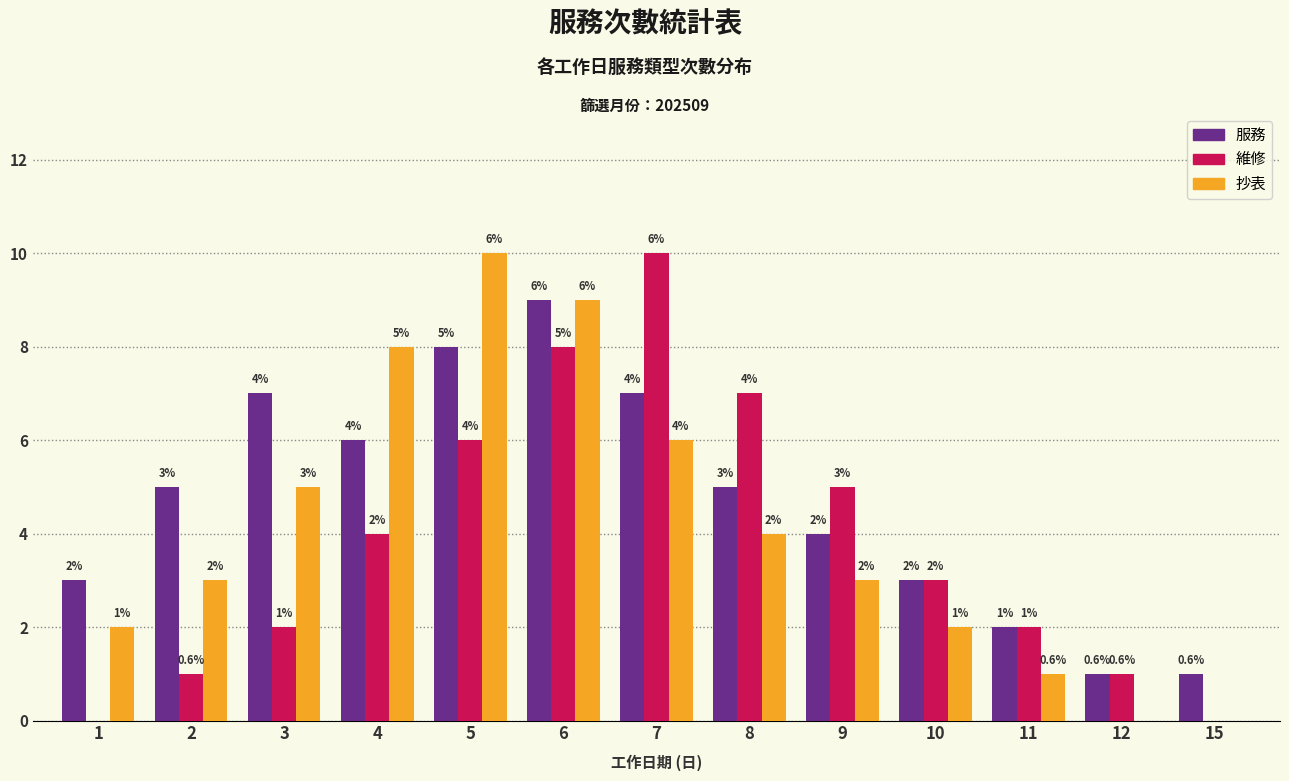

Reading left to right, what are all the values shown in this chart?

服務: 1=3	2=5	3=7	4=6	5=8	6=9	7=7	8=5	9=4	10=3	11=2	12=1	15=1
維修: 1=0	2=1	3=2	4=4	5=6	6=8	7=10	8=7	9=5	10=3	11=2	12=1	15=0
抄表: 1=2	2=3	3=5	4=8	5=10	6=9	7=6	8=4	9=3	10=2	11=1	12=0	15=0